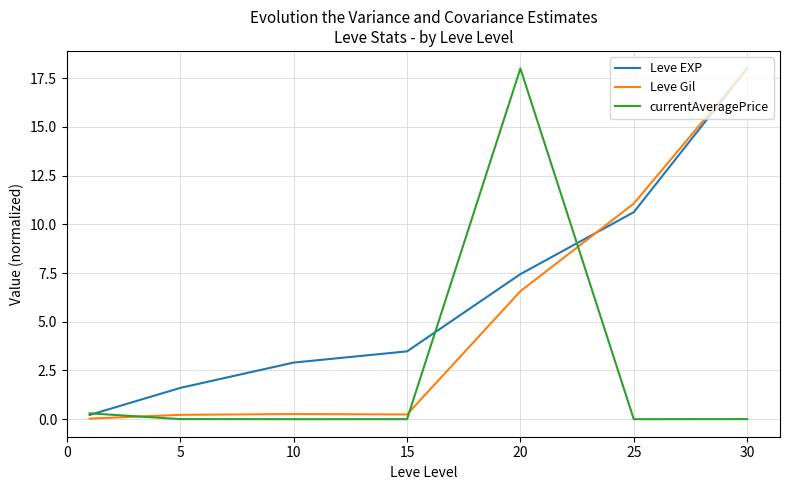

What are all the series names shown in the legend?

Leve EXP, Leve Gil, currentAveragePrice